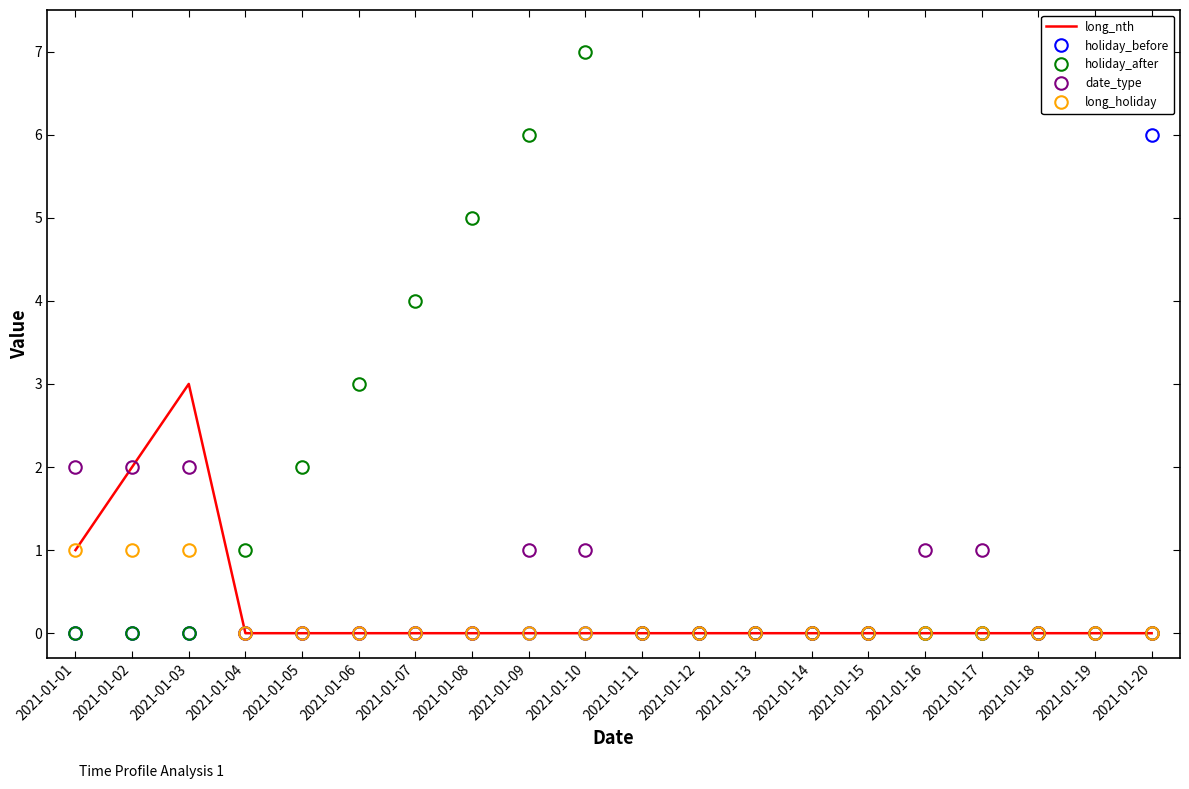

What is the sum of all holiday_before values?

13